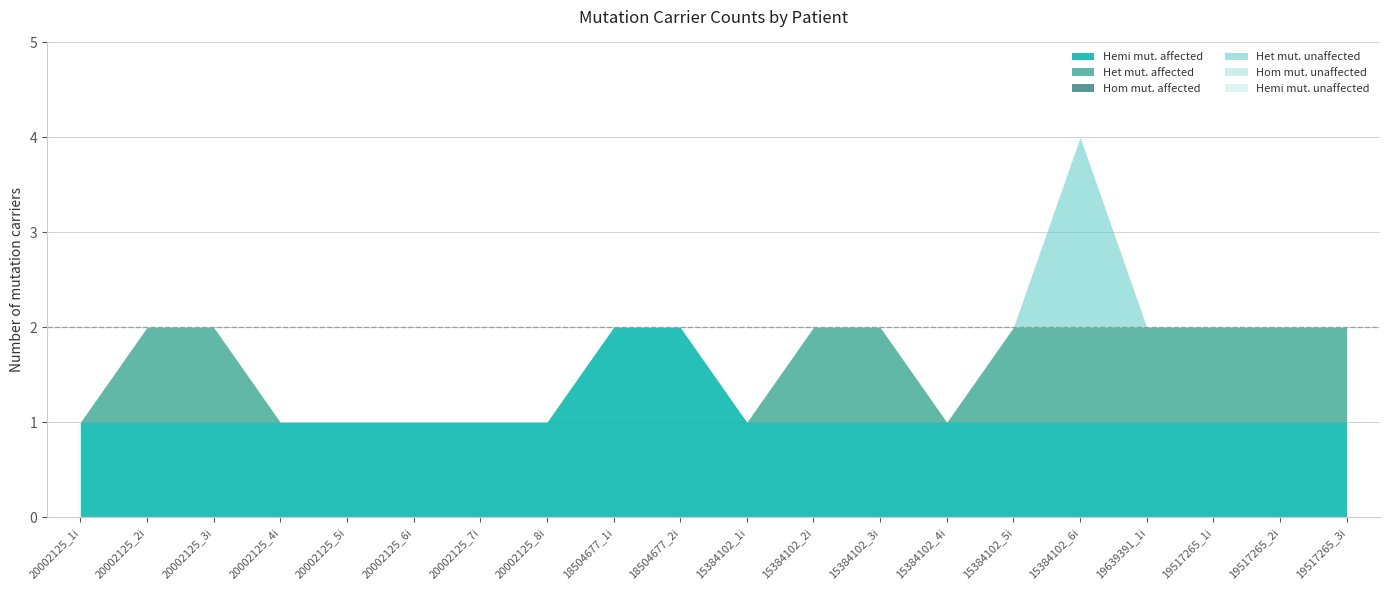

True or false: num_het_mut_unaffected has a value of -1 at 20002125_1i.

False